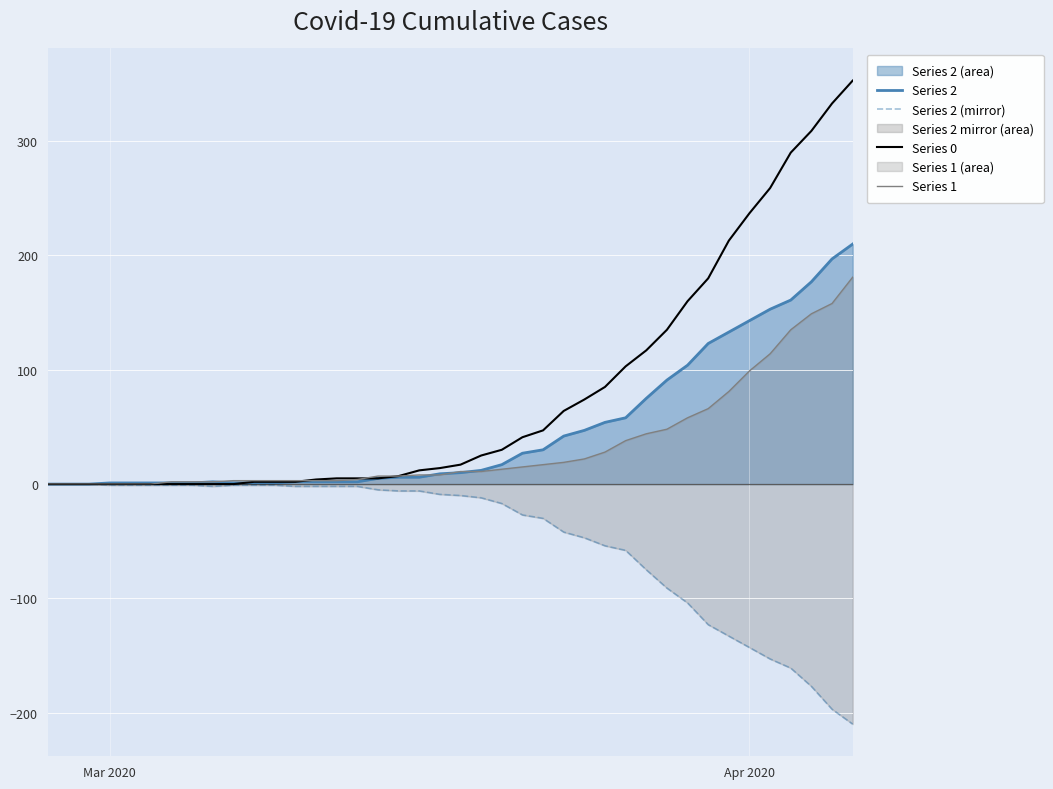

Reading right to left, extract all data points from this chart.

Series 2: 210	197	177	161	153	143	133	123	104	91	75	58	54	47	42	30	27	17	12	10	9	6	6	5	2	2	2	2	1	1	1	2	1	1	1	1	1	0	0	0
Series 2 (mirror): -210	-197	-177	-161	-153	-143	-133	-123	-104	-91	-75	-58	-54	-47	-42	-30	-27	-17	-12	-10	-9	-6	-6	-5	-2	-2	-2	-2	-1	-1	-1	-2	-1	-1	-1	-1	-1	0	0	0
Series 0: 353	333	309	290	259	237	213	180	160	135	117	103	85	74	64	47	41	30	25	17	14	12	7	5	5	5	4	2	2	2	0	0	0	0	0	0	0	0	0	0
Series 1: 181	158	149	135	114	99	81	66	58	48	44	38	28	22	19	17	15	13	11	11	8	8	7	7	4	3	3	3	3	3	3	2	2	2	0	0	0	0	0	0